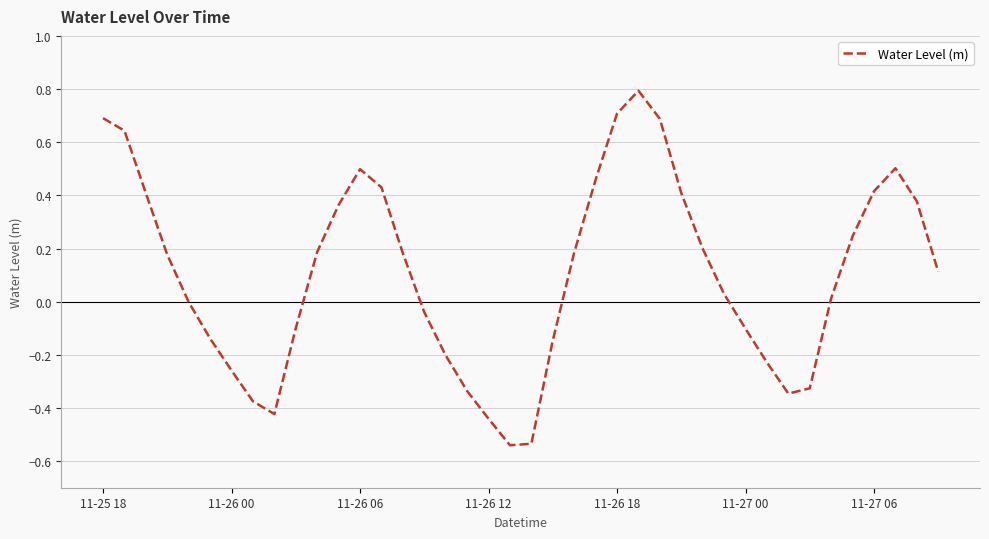

How many interior local peaks (higher than both neighbors) does the data have?

3